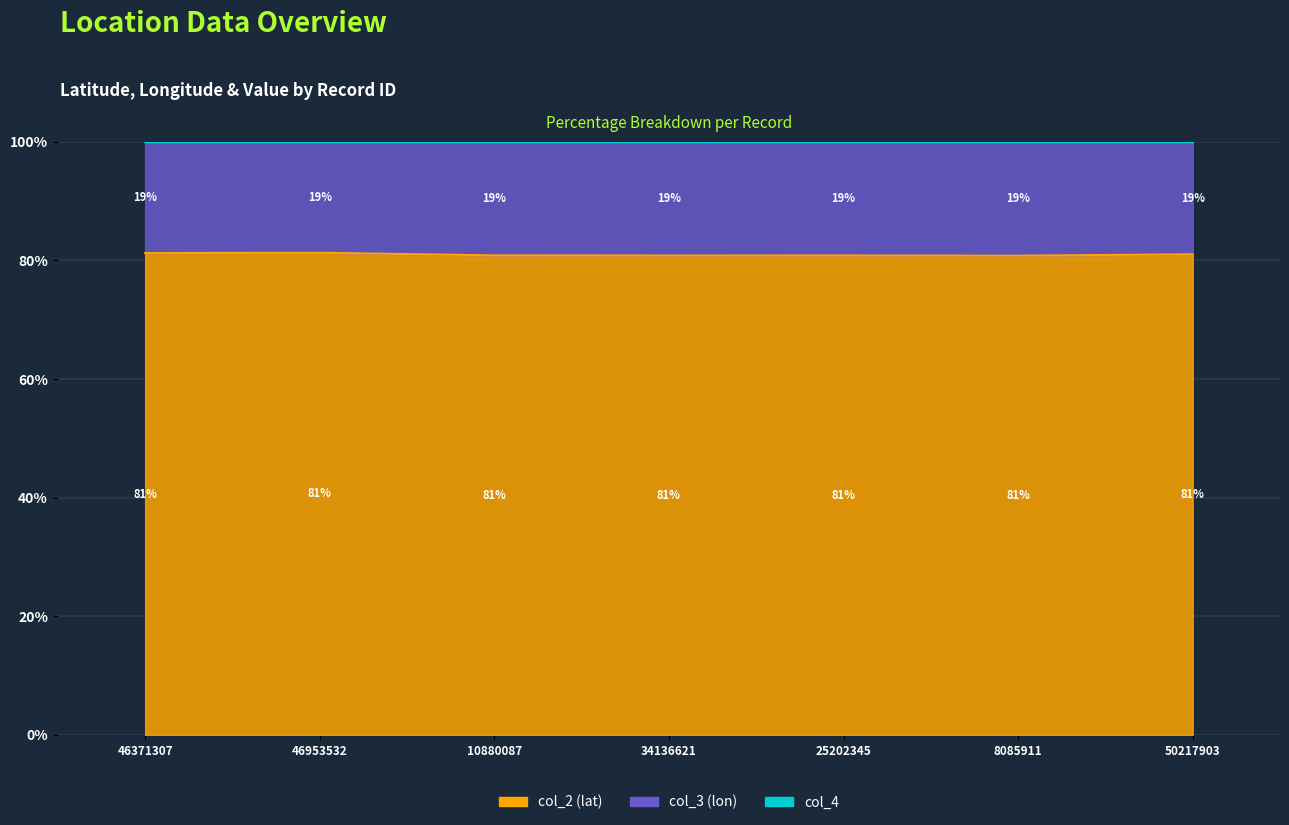

What is the label of the 5th point from the right?

10880087